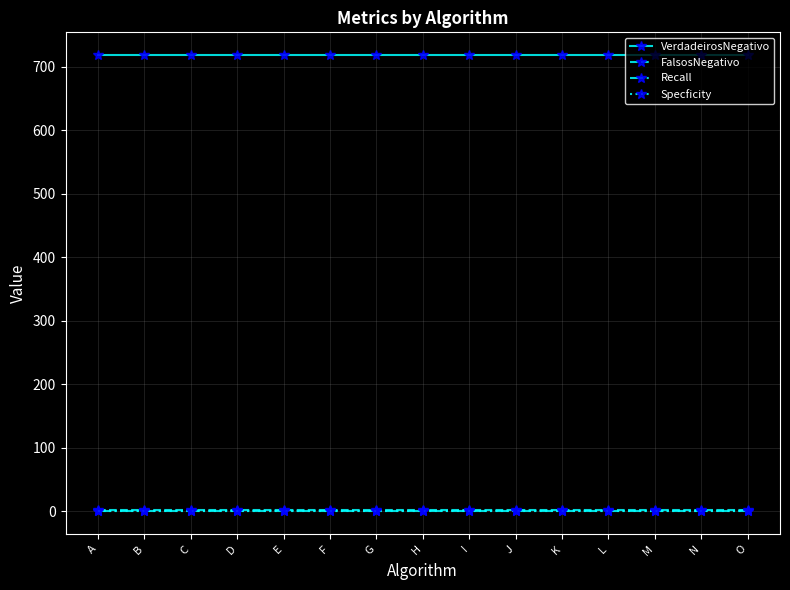

Is the value of VerdadeirosNegativo at C greater than the value of Specficity at C?

Yes